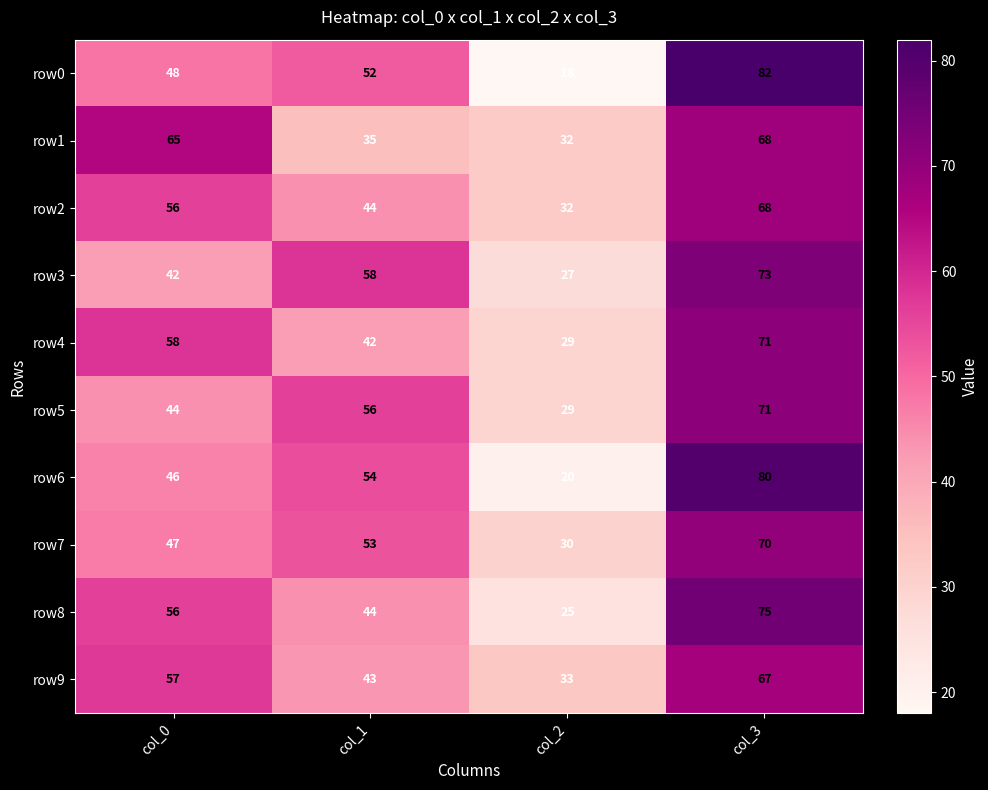

What is the approximate value of row3 at col_2?

27